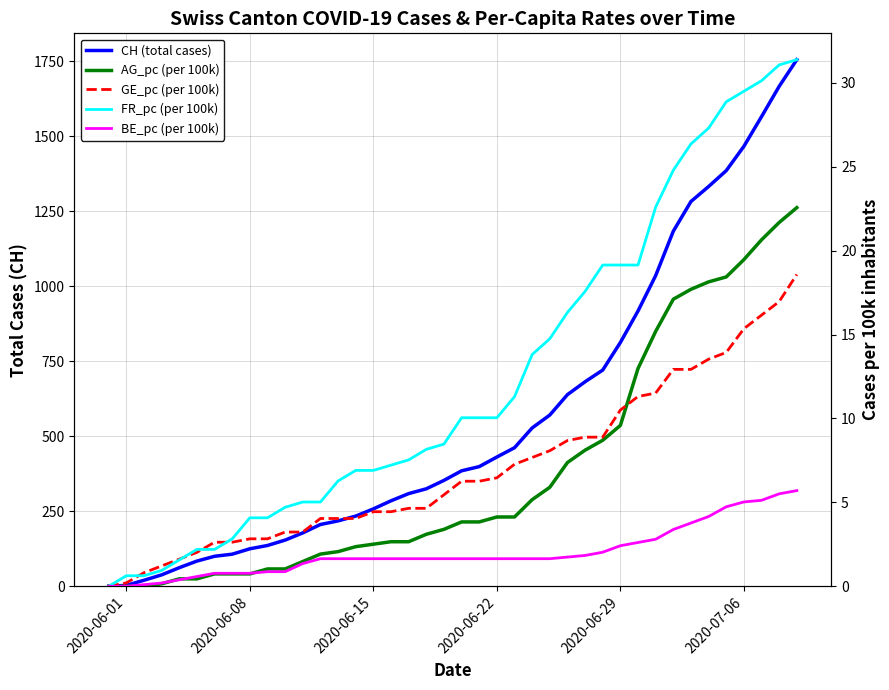

Is it true that AG_pc (per 100k) equals 3.7 at 13?

False